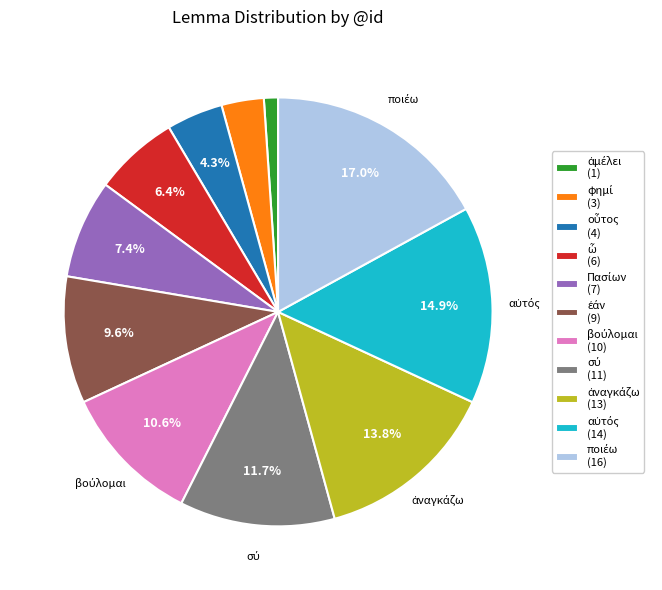

To the nearest percent, what is the difference between the largest and smallest slice percentages?

16%